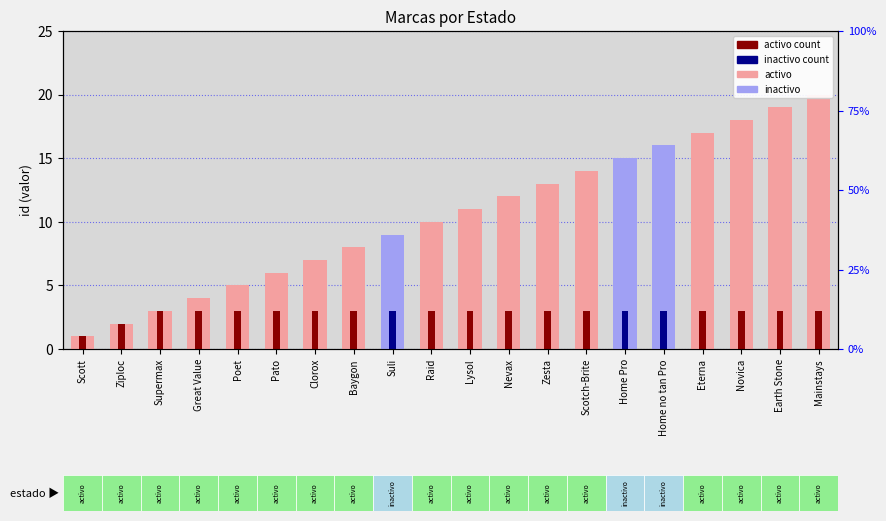

Which series changed the most between Supermax and Pato?

activo